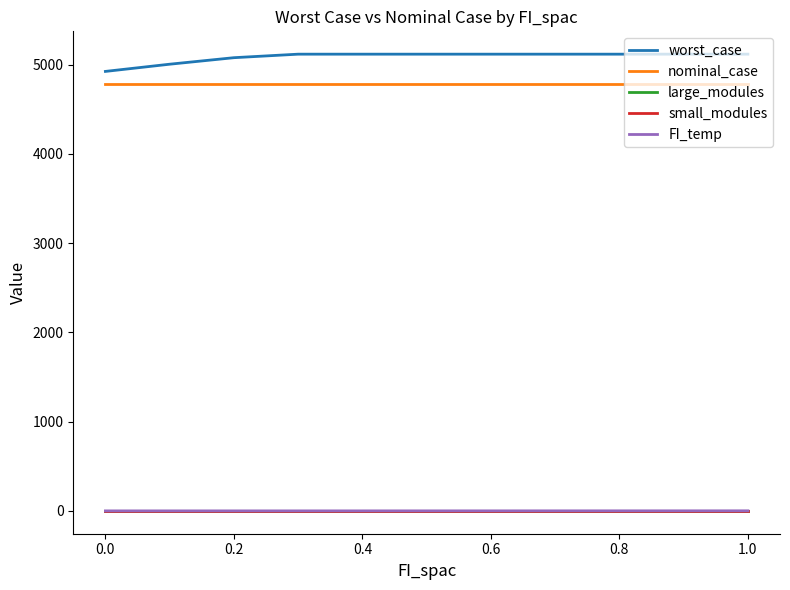

Which series has the largest total across all categories?

worst_case